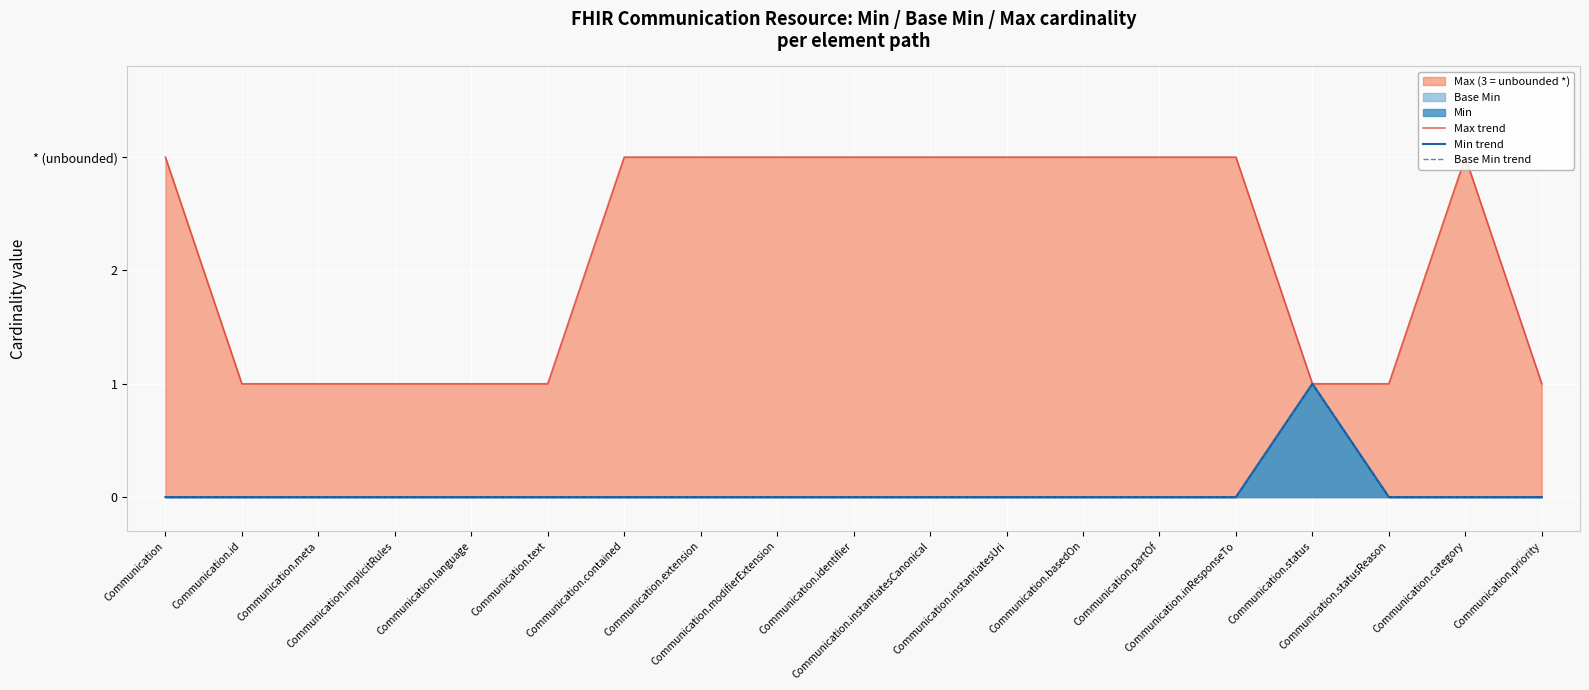

What is the difference between the highest and lowest values at Communication.text?

1